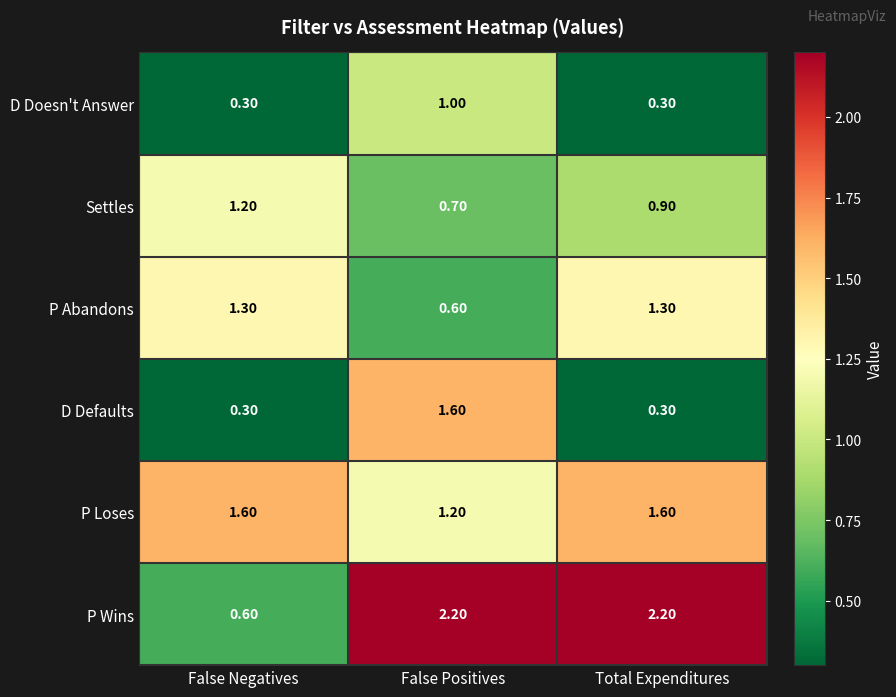

At which label does Settles reach its minimum?

False Positives